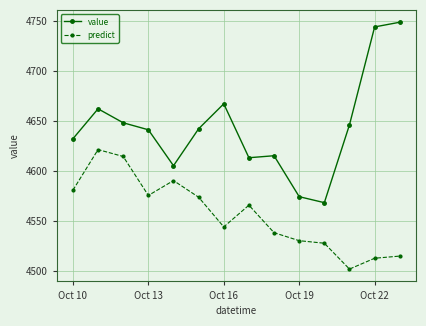

True or false: predict has more than 0 points higher than both neighbors.

True